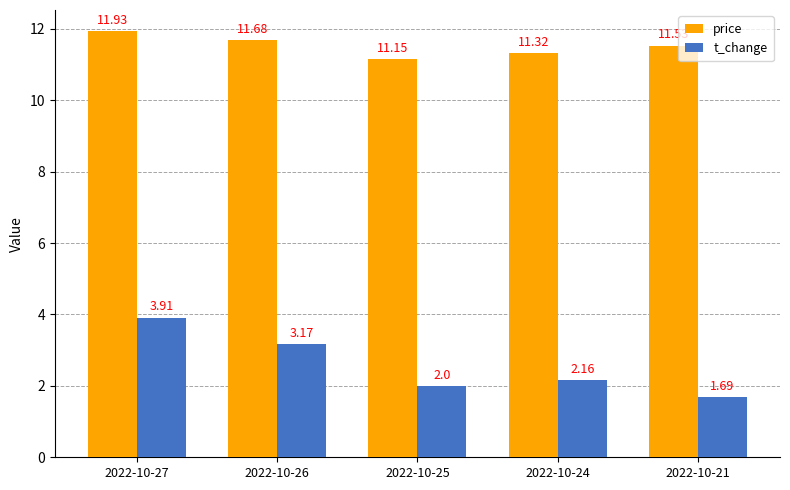

What is the sum of all t_change values?

12.9